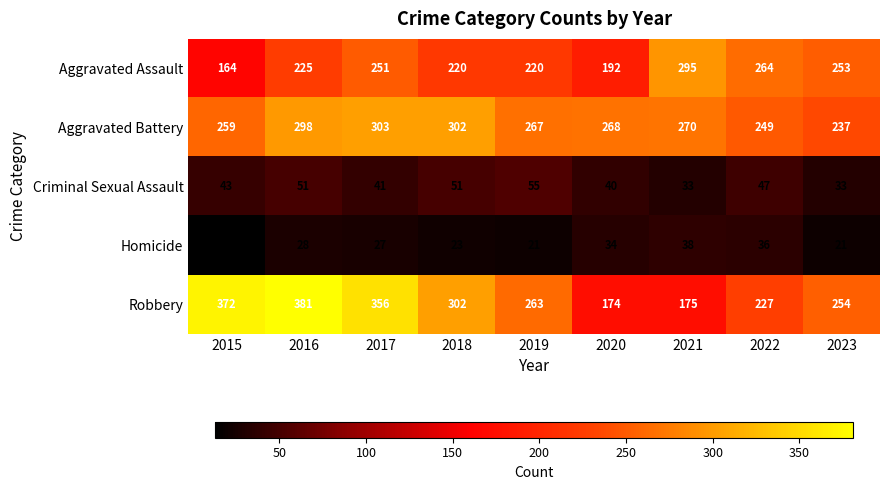

What is the difference between the highest and lowest values at 2015?

359